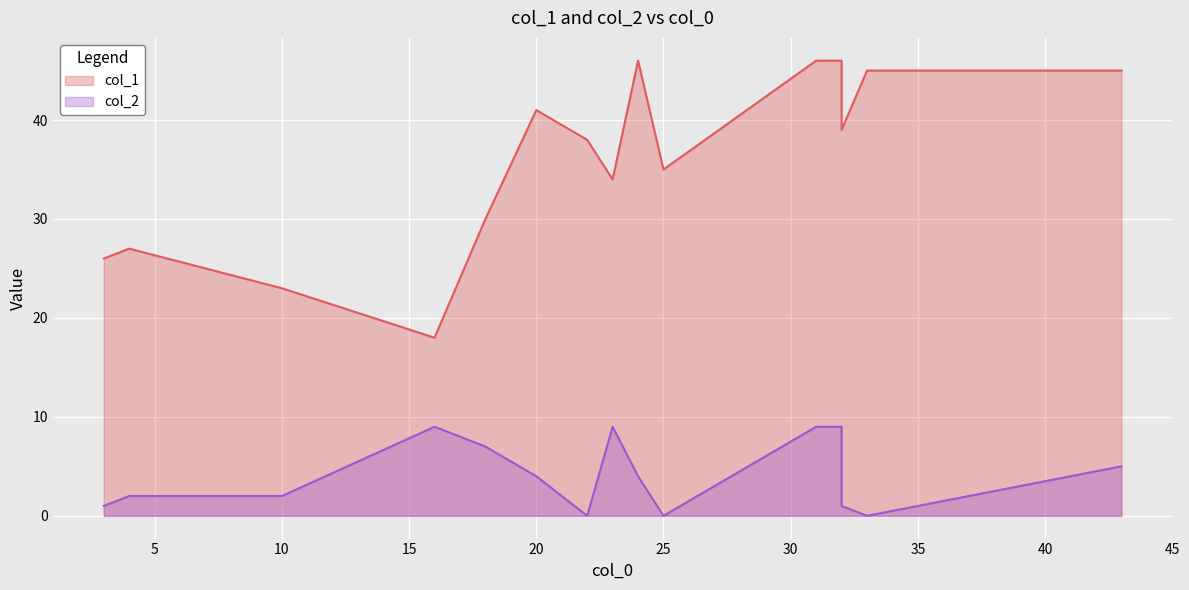

Which series has the largest total across all categories?

col_1